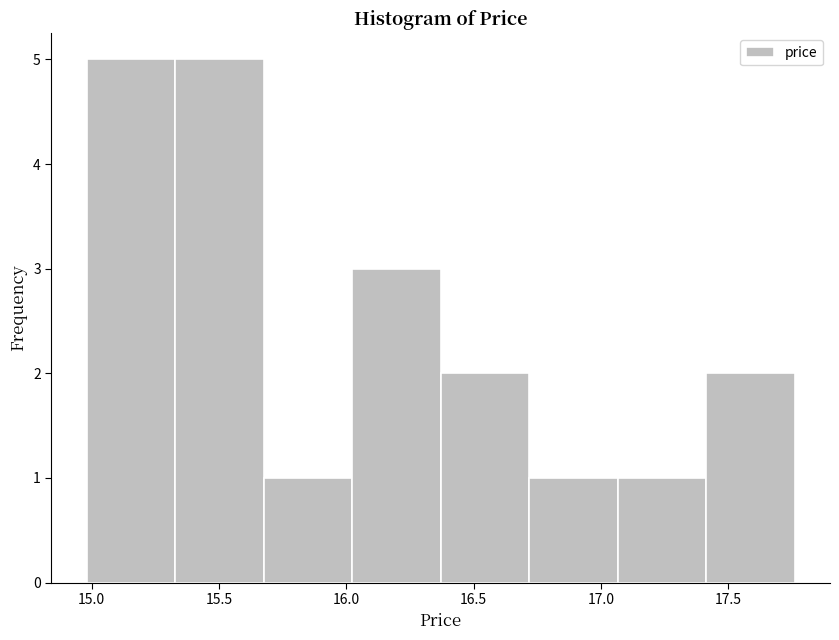

Reading left to right, transcribe this chart: for each bar, give the range it covers on the x-axis and its height. Neither the bar edges nor the heights are printed on the chart, so give them approximately, as read against the axes.

15.00 to 15.35: 5
15.35 to 15.70: 5
15.70 to 16.00: 1
16.00 to 16.35: 3
16.35 to 16.70: 2
16.70 to 17.05: 1
17.05 to 17.40: 1
17.40 to 17.75: 2